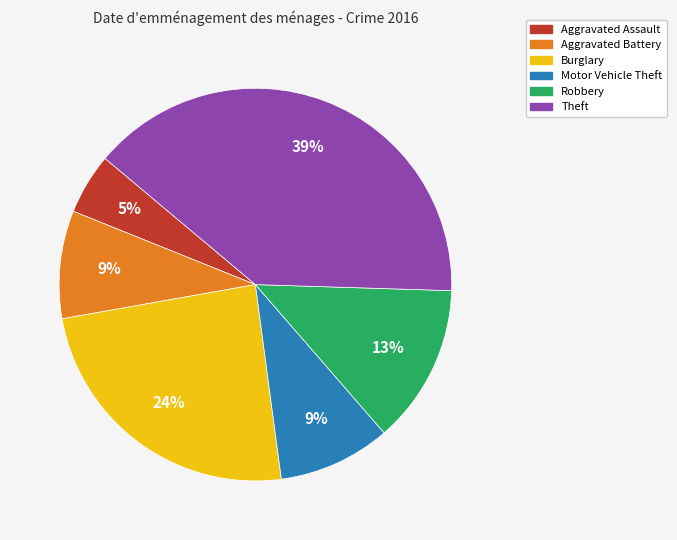

Approximately how many times larger is the value at Motor Vehicle Theft compared to Aggravated Battery?

1.0